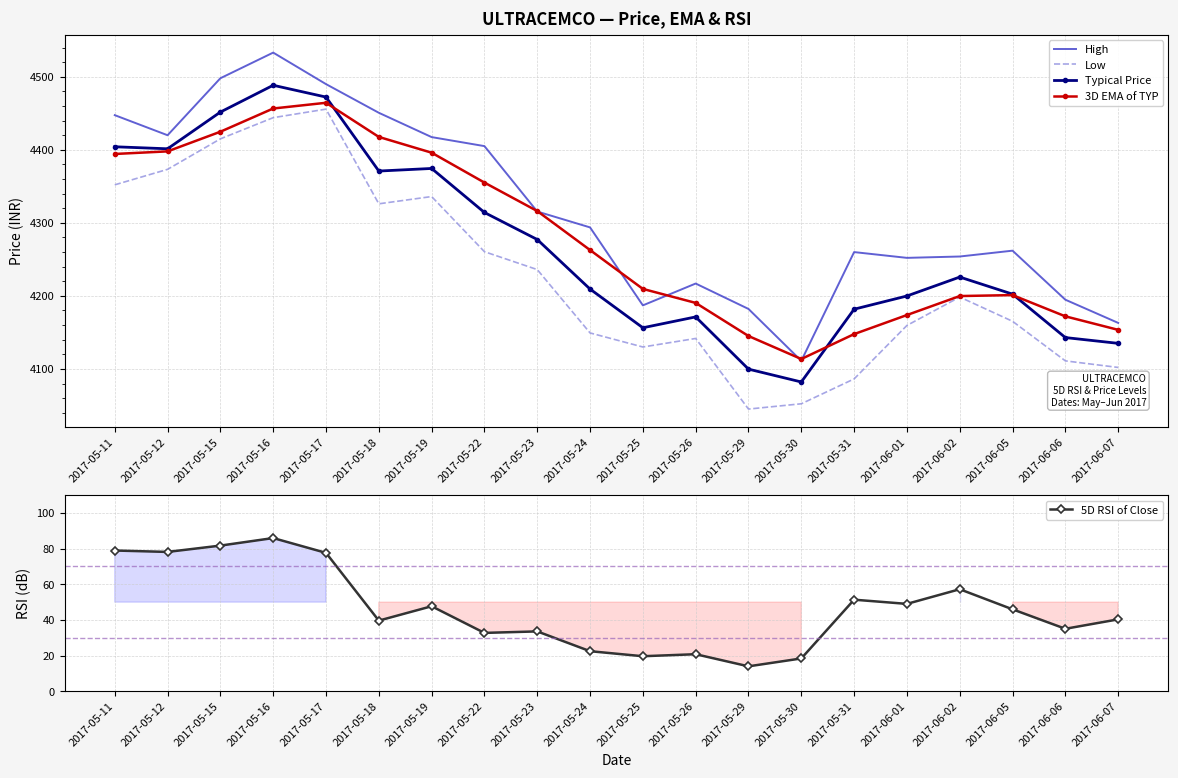

True or false: Typical Price and Low intersect in this chart.

False